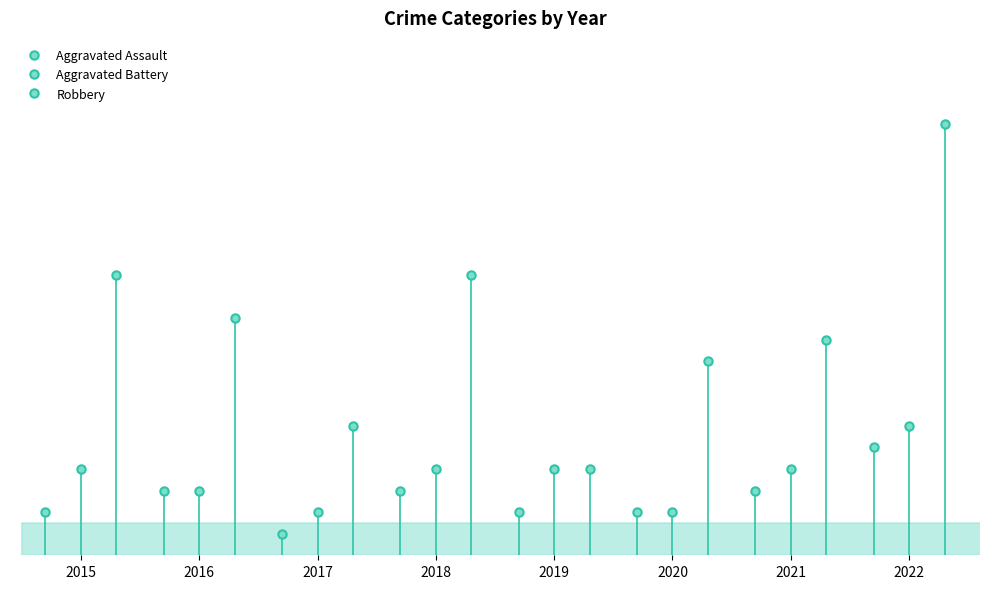

Count the Aggravated Battery values in the range 3 to 4.

5